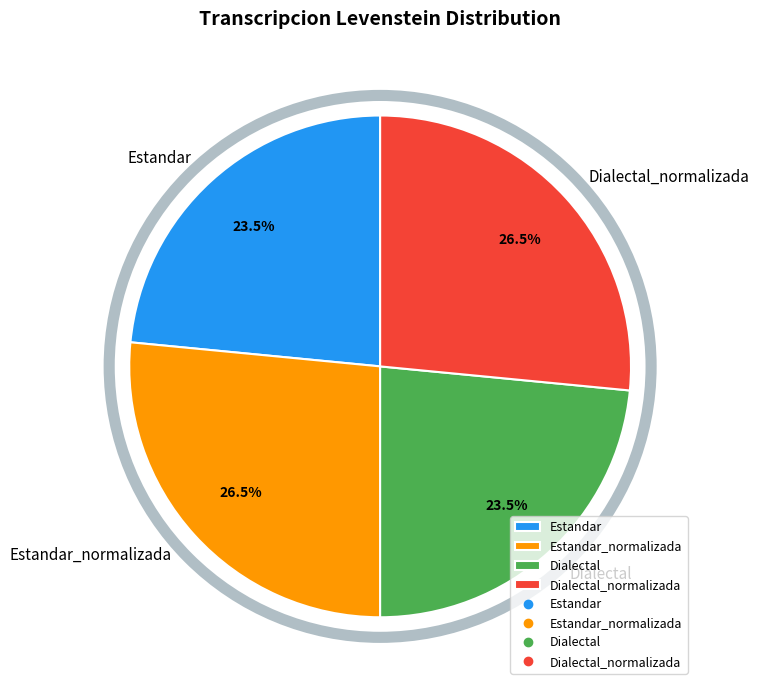

Is there a majority slice in this chart?

No